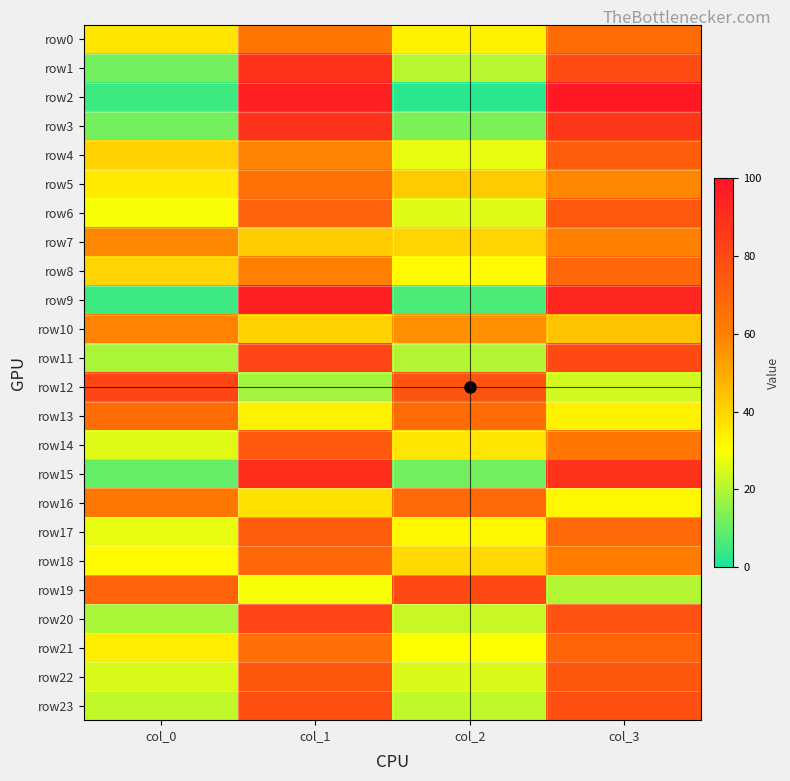

How many data points does each series have?

4